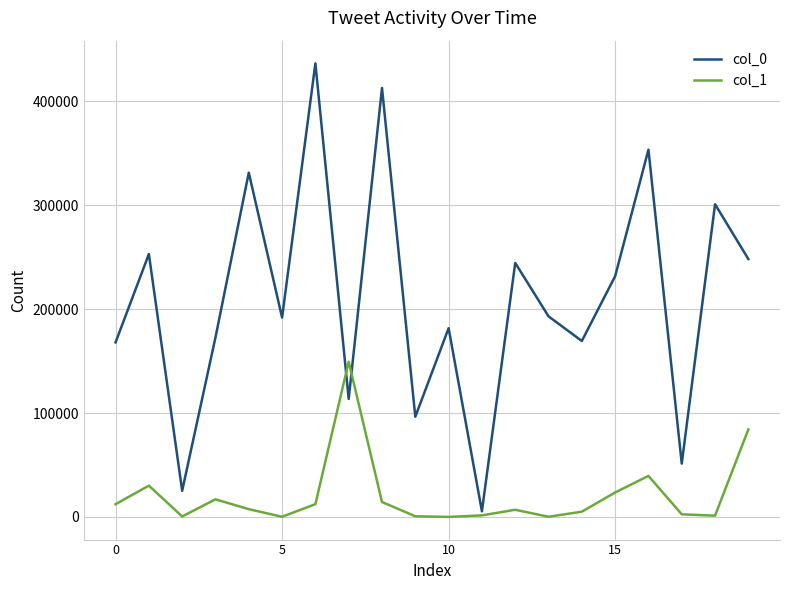

What is the sum of all col_1 values?

409723